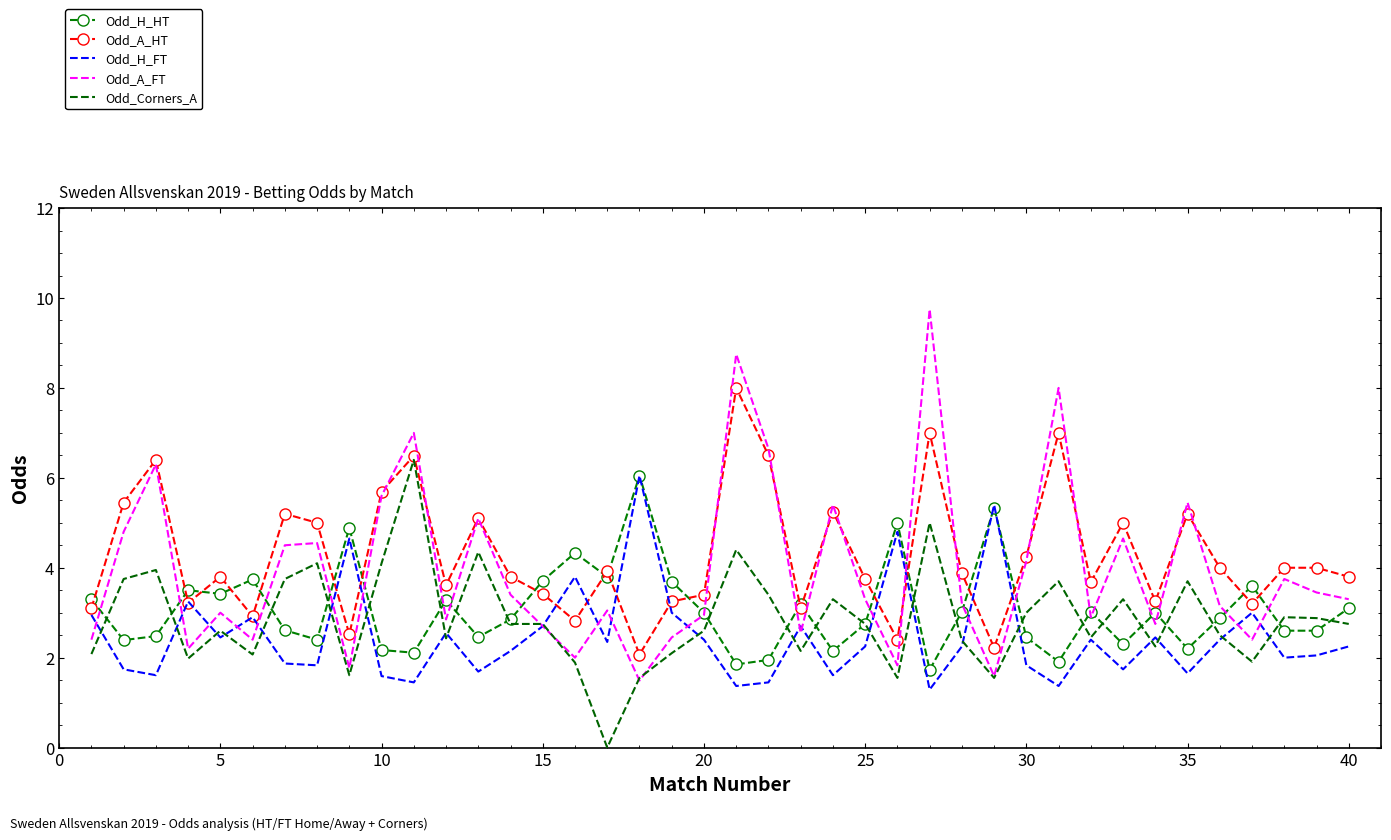

Which series has the widest spread of values?

Odd_A_FT